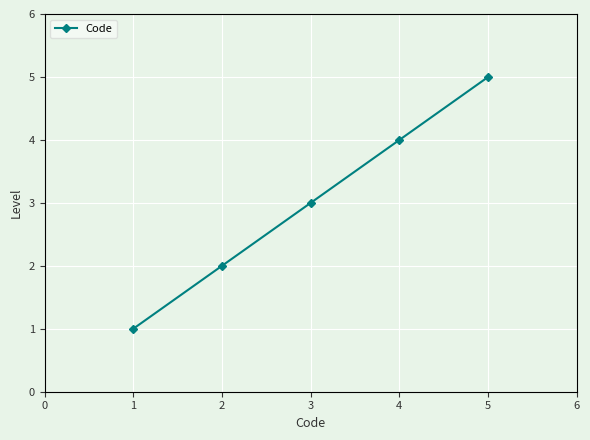

Rank the categories by value from highest to lowest.

5, 4, 3, 2, 1